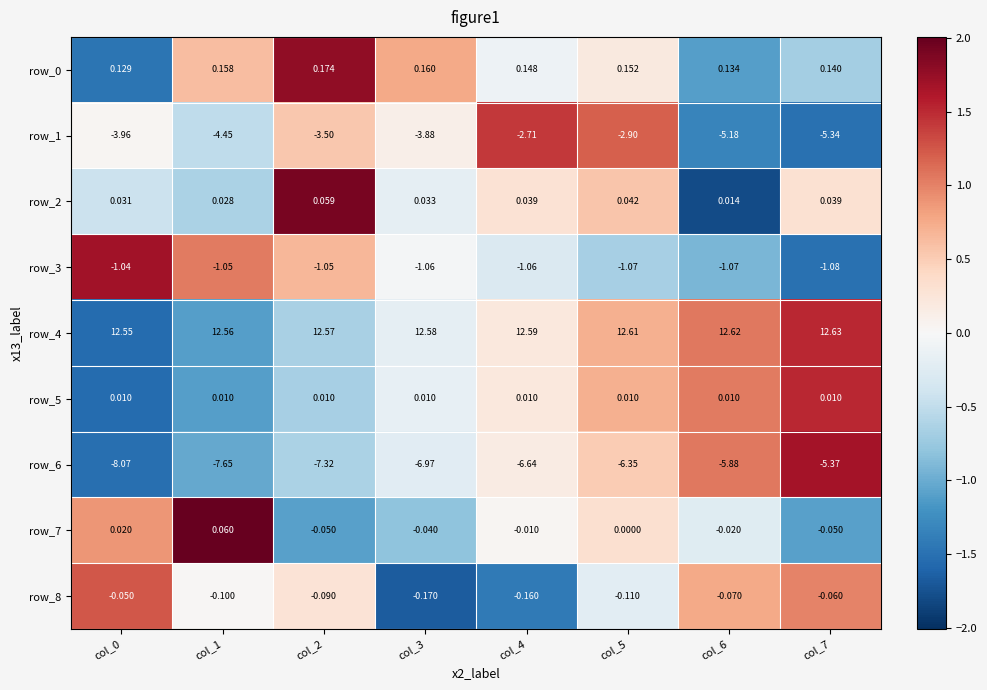

At how many categories does at least one series exceed 1?

8